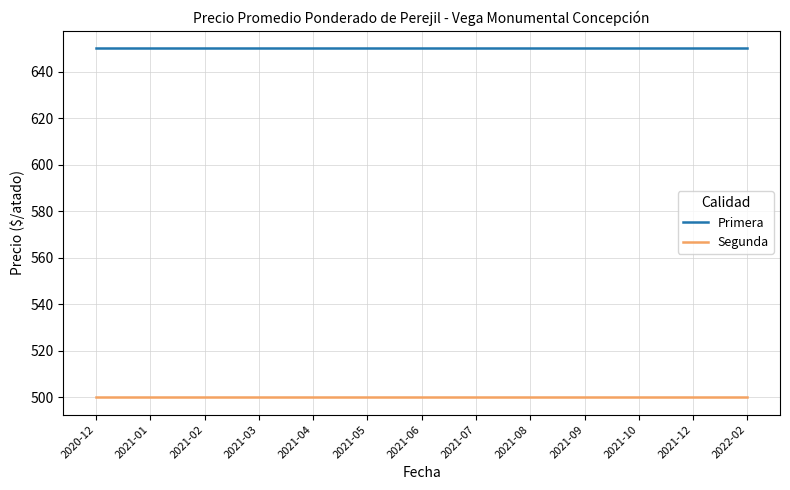

What is the smallest value displayed?

500